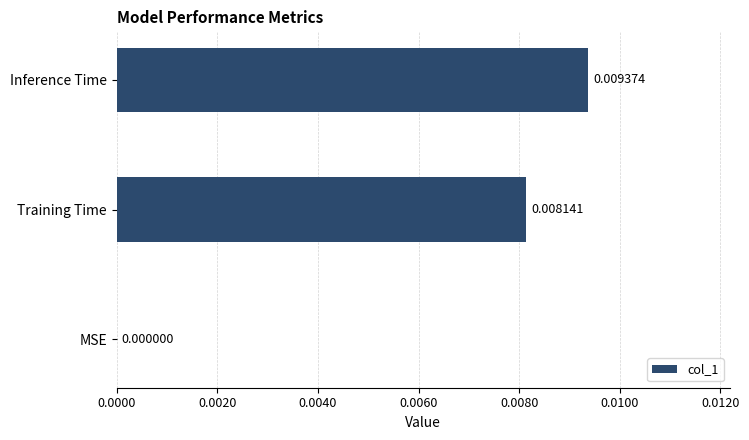

How many distinct data groups are displayed?

1